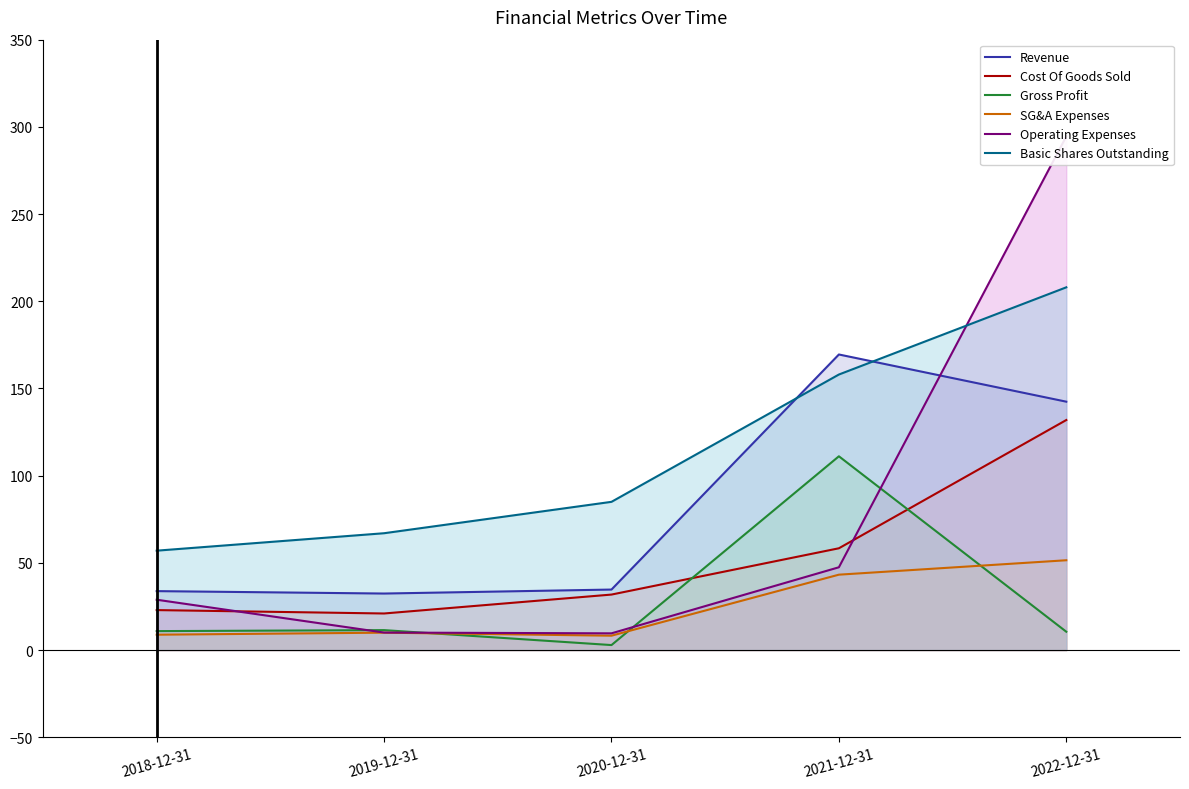

The value of SG&A Expenses at 2018-12-31 is 8.8. True or false?

True